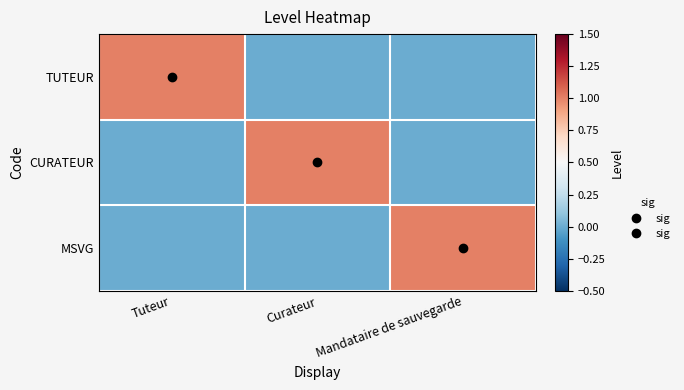

What is the difference between the highest and lowest values at Curateur?

1